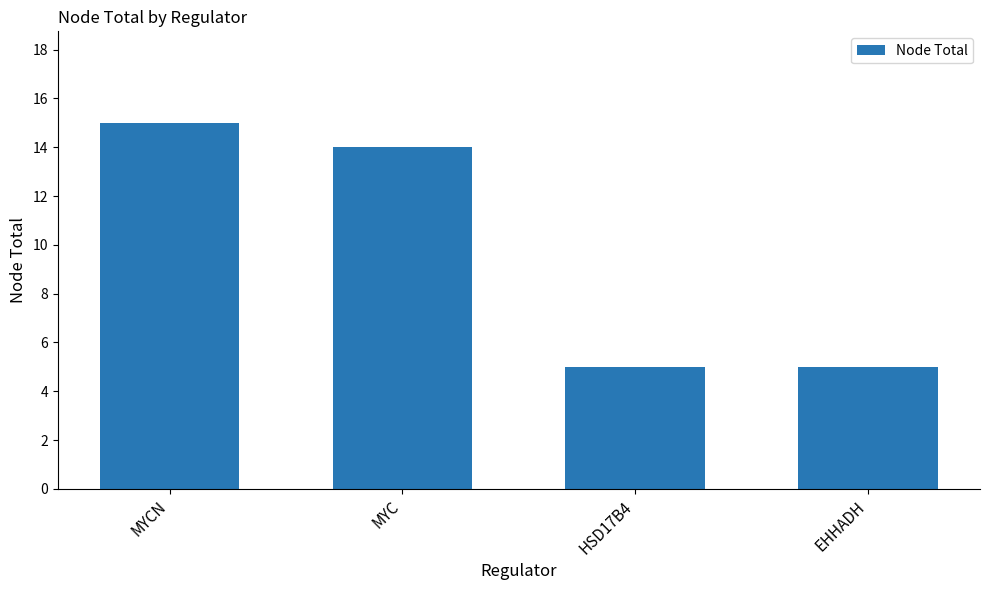

What is the value of the 3rd bar from the left?

5